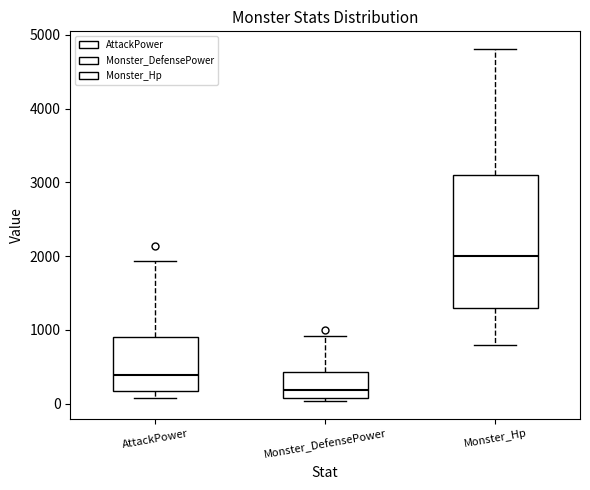

Where does the upper whisker of the box for AttackPower end on the y-axis? The values are not printed on the chart, so give them approximately, as read against the axis.

1900